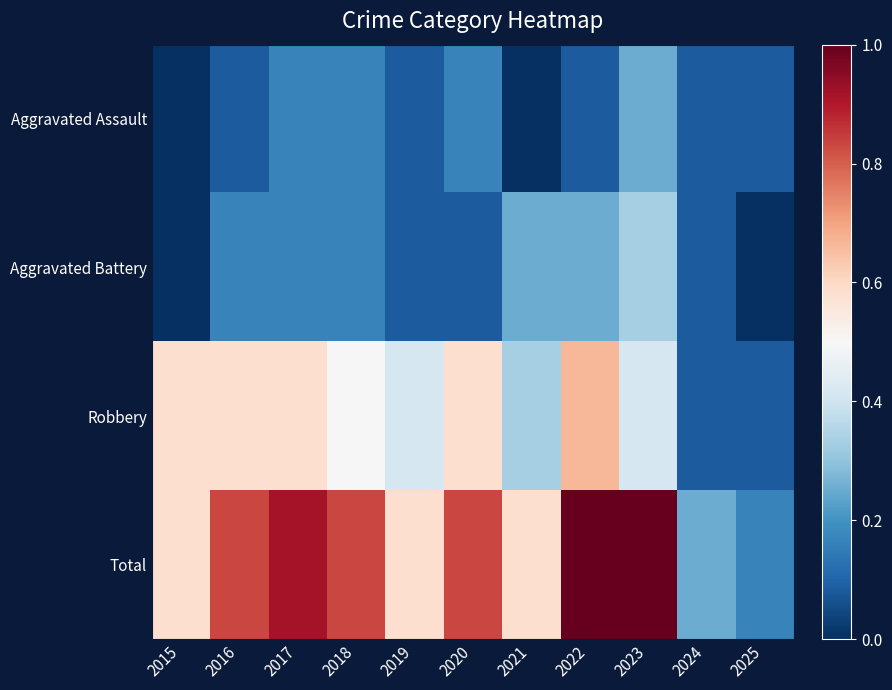

Reading left to right, list all the values displayed in this chart.

Aggravated Assault: 2015=0.0	2016=0.1	2017=0.2	2018=0.2	2019=0.1	2020=0.2	2021=0.0	2022=0.1	2023=0.2	2024=0.1	2025=0.1
Aggravated Battery: 2015=0.0	2016=0.2	2017=0.2	2018=0.2	2019=0.1	2020=0.1	2021=0.2	2022=0.2	2023=0.3	2024=0.1	2025=0.0
Robbery: 2015=0.6	2016=0.6	2017=0.6	2018=0.5	2019=0.4	2020=0.6	2021=0.3	2022=0.7	2023=0.4	2024=0.1	2025=0.1
Total: 2015=0.6	2016=0.8	2017=0.9	2018=0.8	2019=0.6	2020=0.8	2021=0.6	2022=1.0	2023=1.0	2024=0.2	2025=0.2